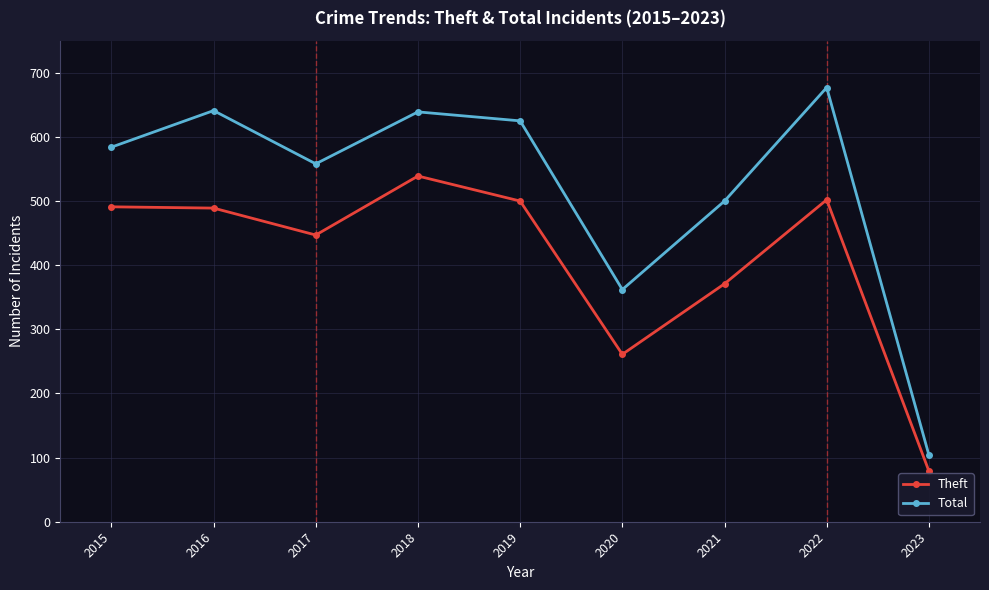

Does the chart display data point markers on the line(s)?

Yes